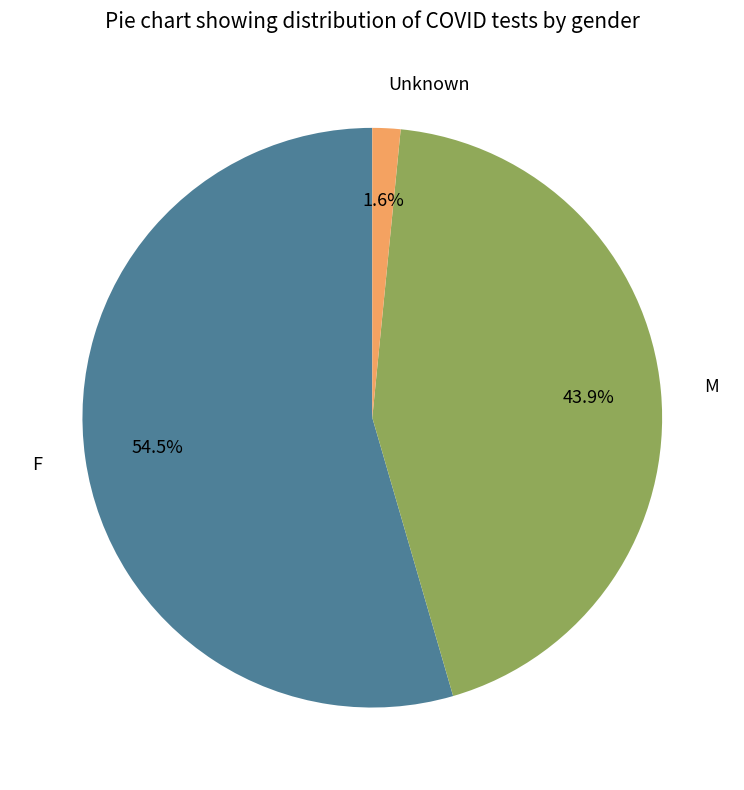

Which has a higher value, Unknown or F?

F